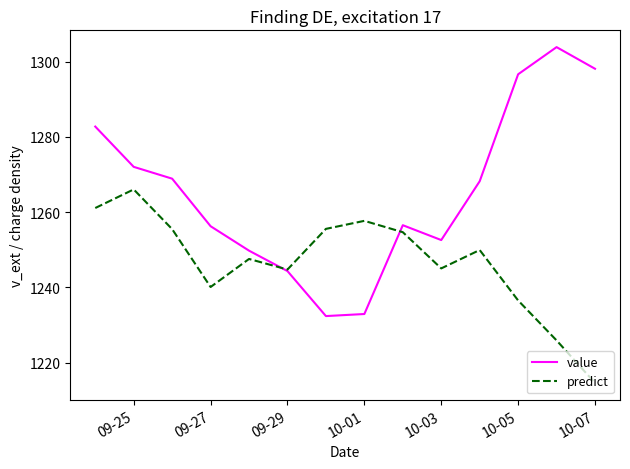

What is the highest value of the value series?

1303.9